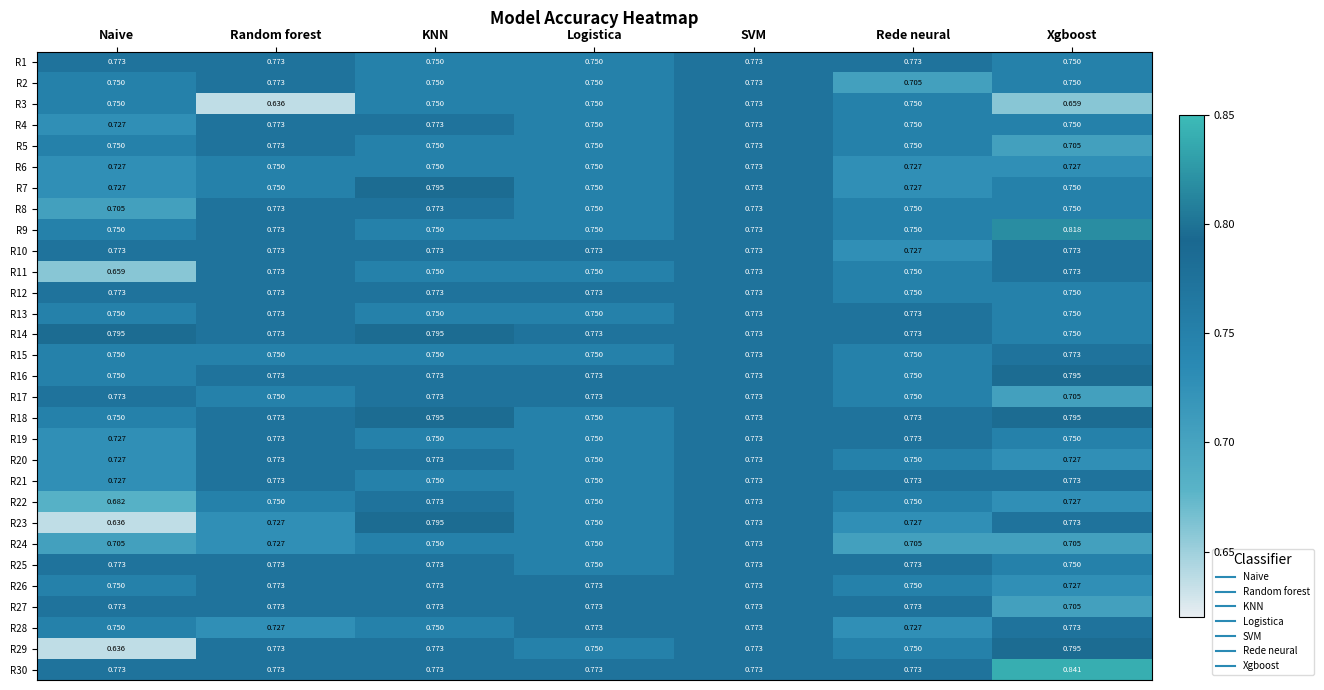

At which category is the sum across all series the highest?

SVM